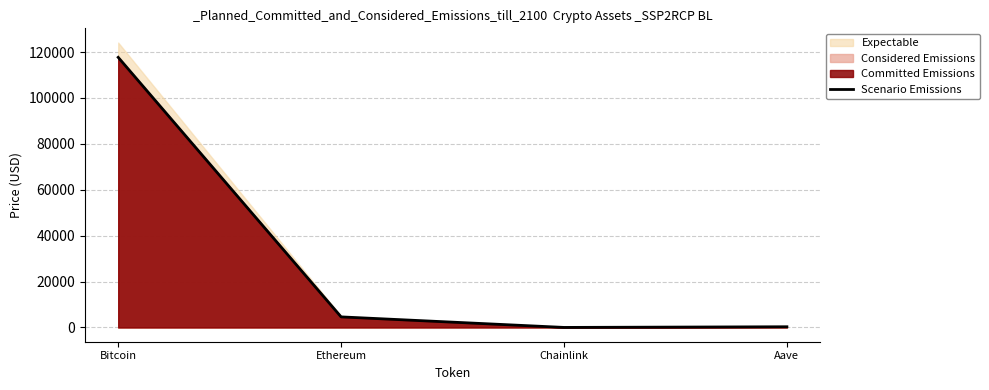

The chart shows a value of 41.9 at Chainlink. True or false?

False